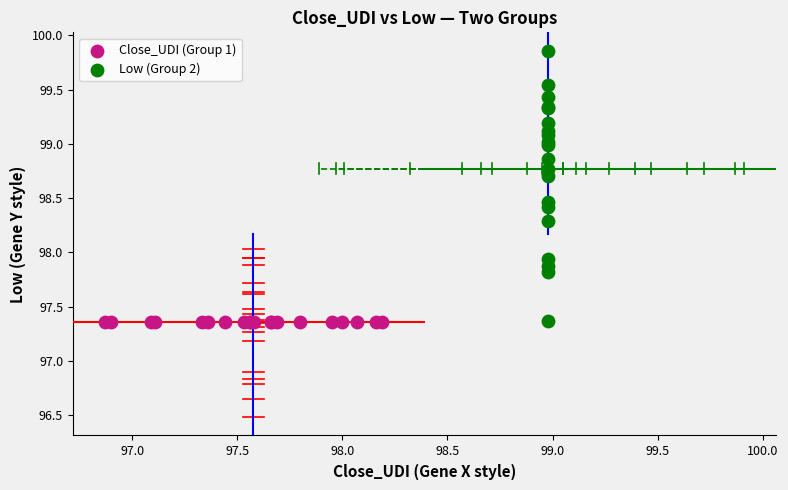

Which series contains the highest Y value?

Low (Group 2)